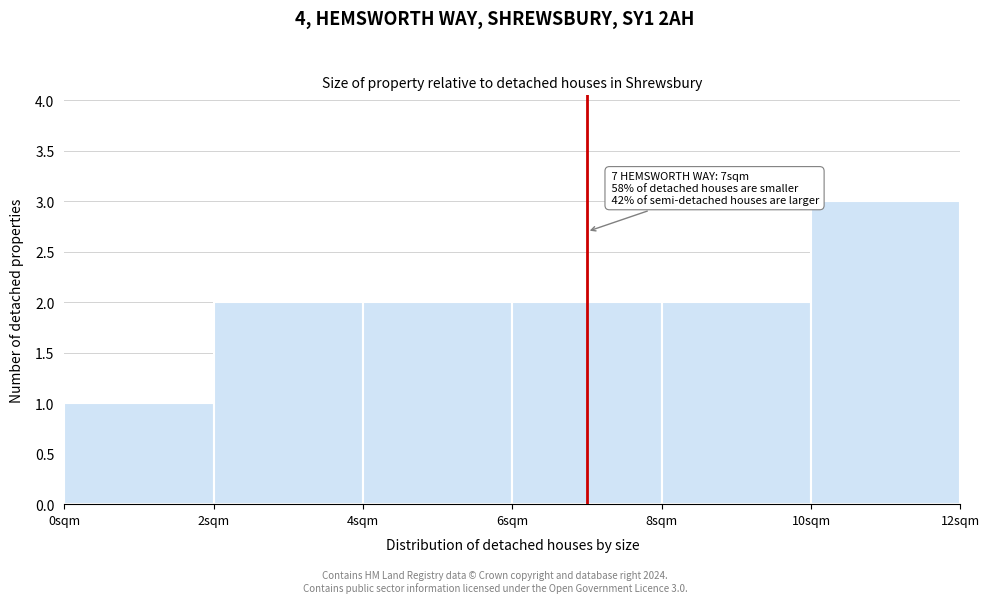

Which range on the x-axis has the tallest bar?

10 to 12